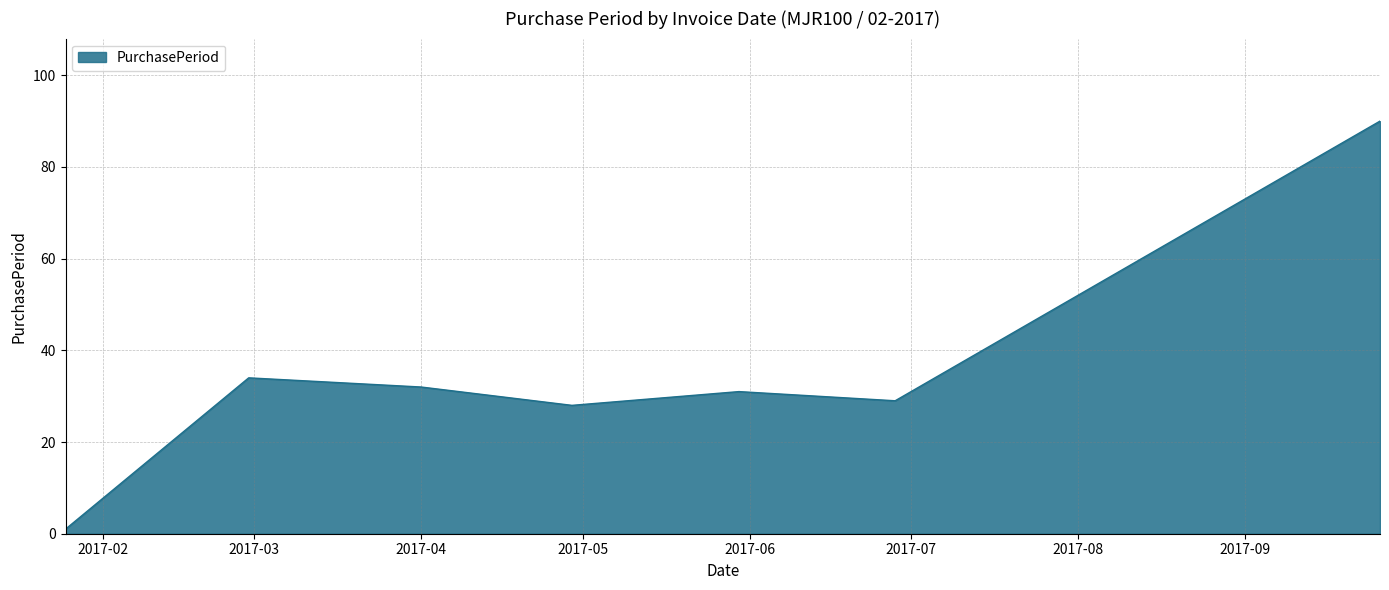

What is the average value?

35